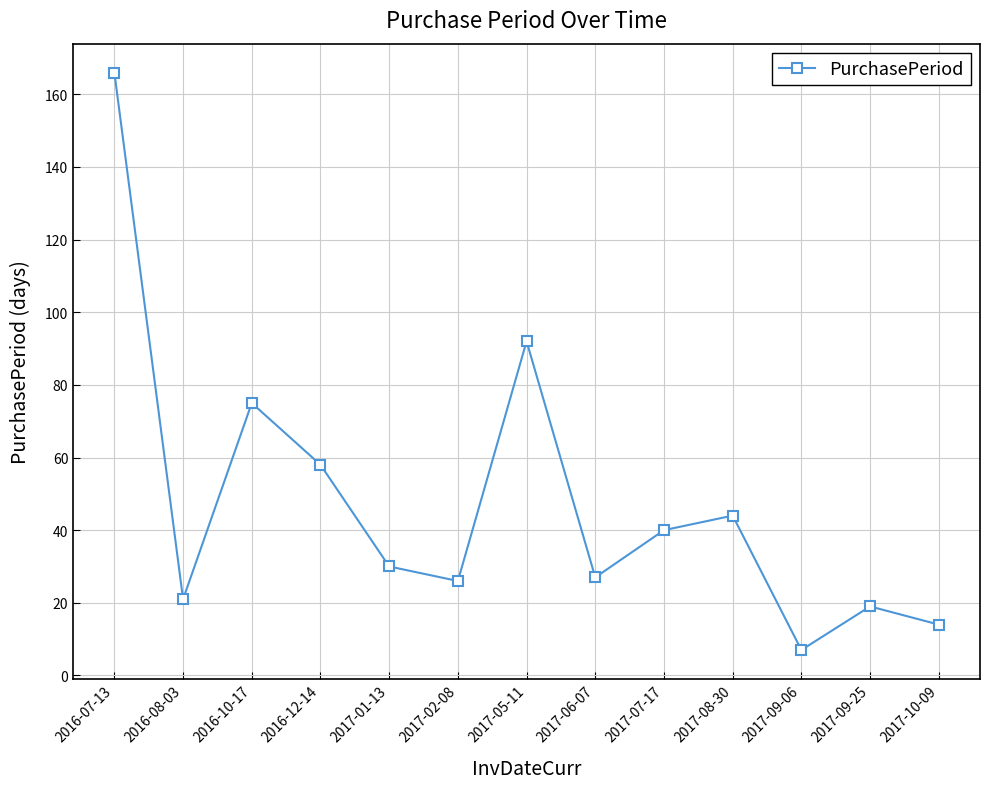

Which label corresponds to the largest value in the chart?

2016-07-13